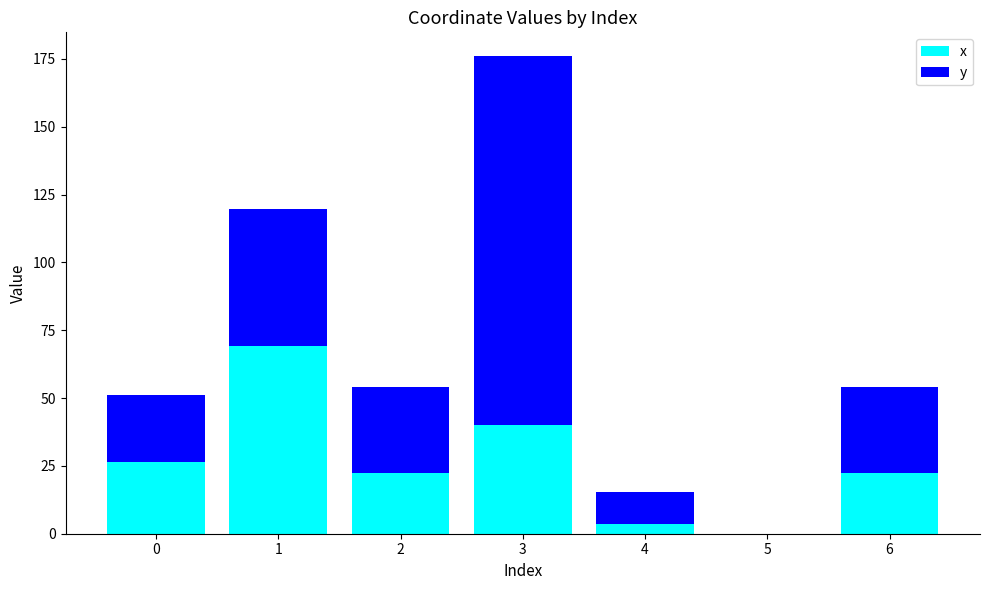

Reading right to left, transcribe the values for x.

6=22.3	5=0.0	4=3.7	3=39.9	2=22.3	1=69.1	0=26.3